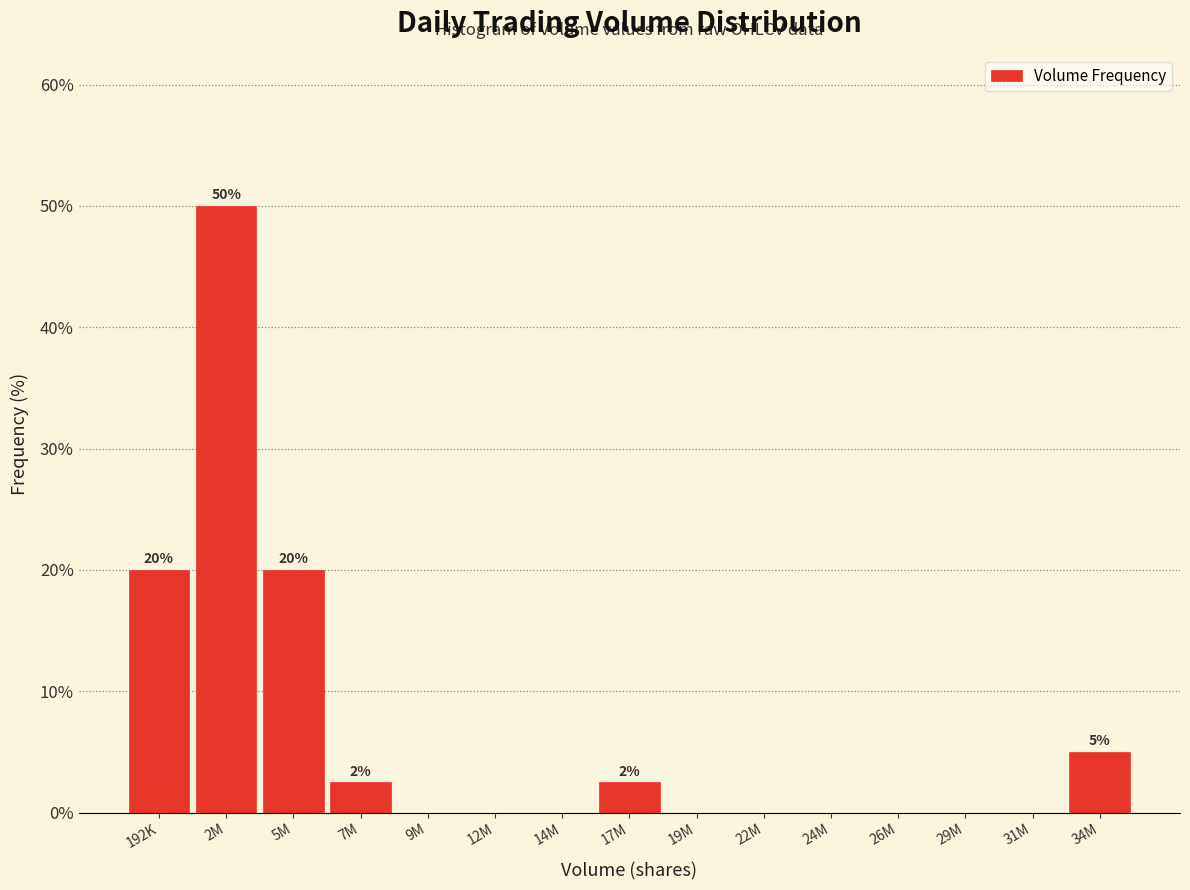

Reading left to right, what are all the values shown in this chart?

192K=20.0	2M=50.0	5M=20.0	7M=2.5	9M=0.0	12M=0.0	14M=0.0	17M=2.5	19M=0.0	22M=0.0	24M=0.0	26M=0.0	29M=0.0	31M=0.0	34M=5.0